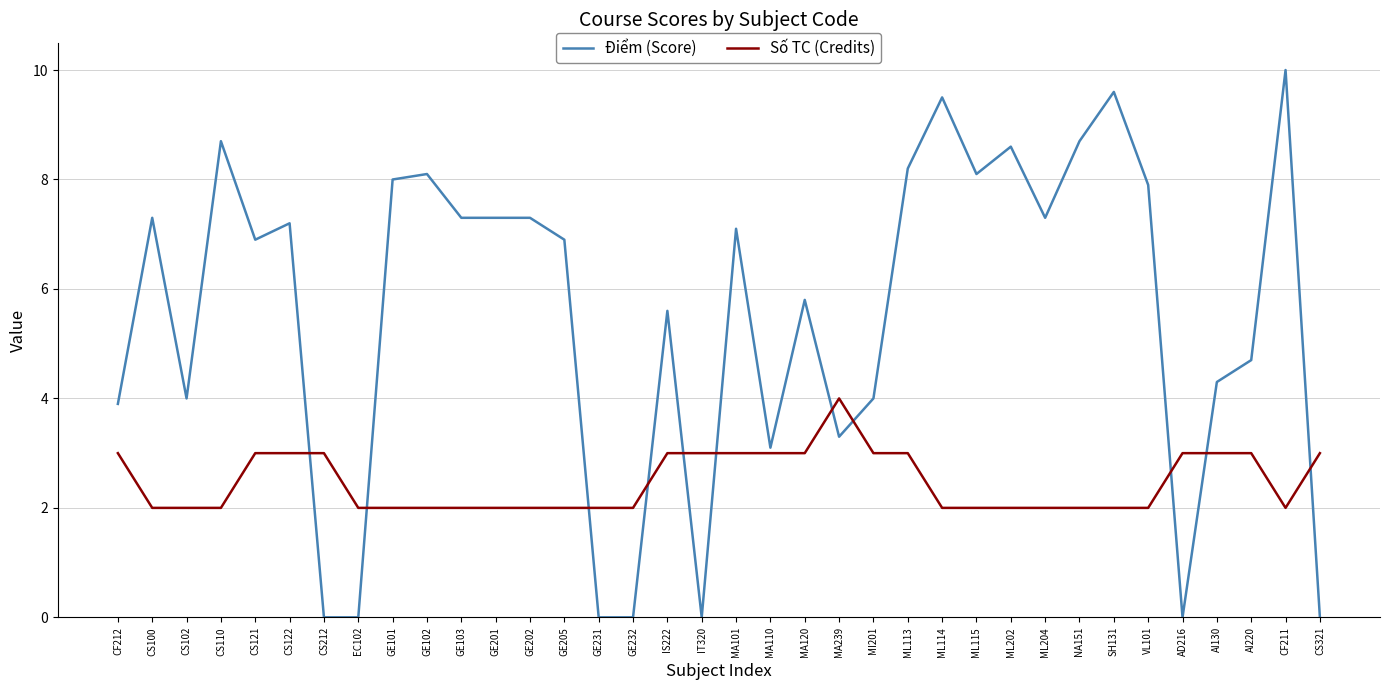

Reading right to left, transcribe all the data shown in this chart.

Điểm (Score): 0.0	10.0	4.7	4.3	0.0	7.9	9.6	8.7	7.3	8.6	8.1	9.5	8.2	4.0	3.3	5.8	3.1	7.1	0.0	5.6	0.0	0.0	6.9	7.3	7.3	7.3	8.1	8.0	0.0	0.0	7.2	6.9	8.7	4.0	7.3	3.9
Số TC (Credits): 3.0	2.0	3.0	3.0	3.0	2.0	2.0	2.0	2.0	2.0	2.0	2.0	3.0	3.0	4.0	3.0	3.0	3.0	3.0	3.0	2.0	2.0	2.0	2.0	2.0	2.0	2.0	2.0	2.0	3.0	3.0	3.0	2.0	2.0	2.0	3.0